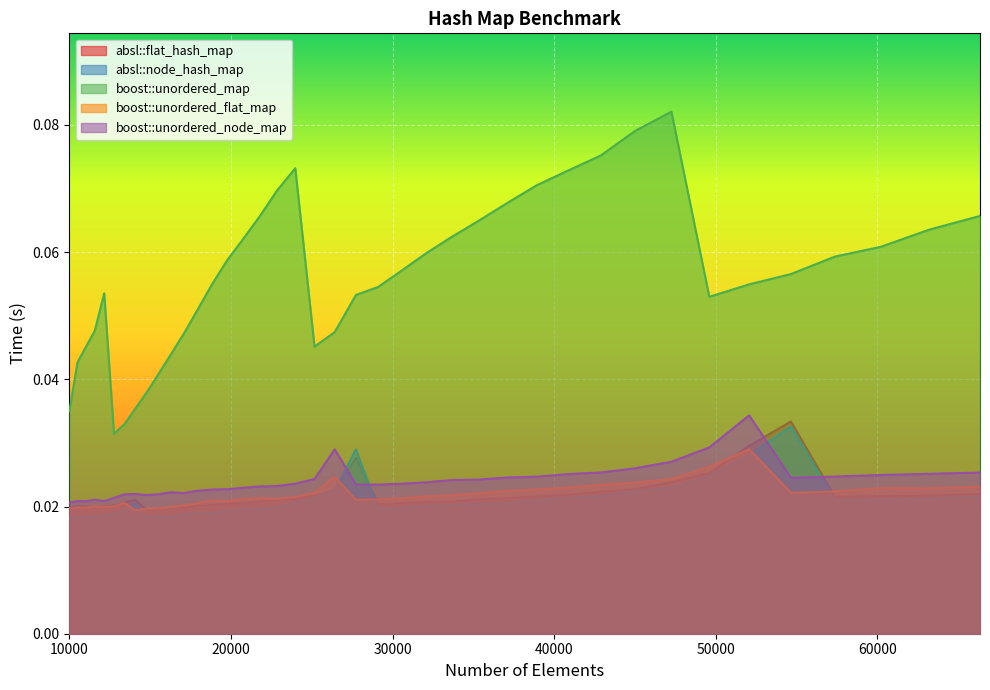

Reading left to right, transcribe all the data shown in this chart.

absl::flat_hash_map: 10000=0.0	10500=0.0	11025=0.0	11576=0.0	12154=0.0	12760=0.0	13396=0.0	14063=0.0	14763=0.0	15498=0.0	16269=0.0	17078=0.0	17927=0.0	18818=0.0	19753=0.0	20734=0.0	21764=0.0	22845=0.0	23980=0.0	25171=0.0	26421=0.0	27733=0.0	29110=0.0	30555=0.0	32072=0.0	33664=0.0	35335=0.0	37089=0.0	38930=0.0	40863=0.0	42892=0.0	45022=0.0	47258=0.0	49605=0.0	52069=0.0	54656=0.0	57372=0.0	60223=0.0	63216=0.0	66358=0.0
absl::node_hash_map: 10000=0.0	10500=0.0	11025=0.0	11576=0.0	12154=0.0	12760=0.0	13396=0.0	14063=0.0	14763=0.0	15498=0.0	16269=0.0	17078=0.0	17927=0.0	18818=0.0	19753=0.0	20734=0.0	21764=0.0	22845=0.0	23980=0.0	25171=0.0	26421=0.0	27733=0.0	29110=0.0	30555=0.0	32072=0.0	33664=0.0	35335=0.0	37089=0.0	38930=0.0	40863=0.0	42892=0.0	45022=0.0	47258=0.0	49605=0.0	52069=0.0	54656=0.0	57372=0.0	60223=0.0	63216=0.0	66358=0.0
boost::unordered_map: 10000=0.0	10500=0.0	11025=0.0	11576=0.0	12154=0.1	12760=0.0	13396=0.0	14063=0.0	14763=0.0	15498=0.0	16269=0.0	17078=0.0	17927=0.1	18818=0.1	19753=0.1	20734=0.1	21764=0.1	22845=0.1	23980=0.1	25171=0.0	26421=0.0	27733=0.1	29110=0.1	30555=0.1	32072=0.1	33664=0.1	35335=0.1	37089=0.1	38930=0.1	40863=0.1	42892=0.1	45022=0.1	47258=0.1	49605=0.1	52069=0.1	54656=0.1	57372=0.1	60223=0.1	63216=0.1	66358=0.1
boost::unordered_flat_map: 10000=0.0	10500=0.0	11025=0.0	11576=0.0	12154=0.0	12760=0.0	13396=0.0	14063=0.0	14763=0.0	15498=0.0	16269=0.0	17078=0.0	17927=0.0	18818=0.0	19753=0.0	20734=0.0	21764=0.0	22845=0.0	23980=0.0	25171=0.0	26421=0.0	27733=0.0	29110=0.0	30555=0.0	32072=0.0	33664=0.0	35335=0.0	37089=0.0	38930=0.0	40863=0.0	42892=0.0	45022=0.0	47258=0.0	49605=0.0	52069=0.0	54656=0.0	57372=0.0	60223=0.0	63216=0.0	66358=0.0
boost::unordered_node_map: 10000=0.0	10500=0.0	11025=0.0	11576=0.0	12154=0.0	12760=0.0	13396=0.0	14063=0.0	14763=0.0	15498=0.0	16269=0.0	17078=0.0	17927=0.0	18818=0.0	19753=0.0	20734=0.0	21764=0.0	22845=0.0	23980=0.0	25171=0.0	26421=0.0	27733=0.0	29110=0.0	30555=0.0	32072=0.0	33664=0.0	35335=0.0	37089=0.0	38930=0.0	40863=0.0	42892=0.0	45022=0.0	47258=0.0	49605=0.0	52069=0.0	54656=0.0	57372=0.0	60223=0.0	63216=0.0	66358=0.0